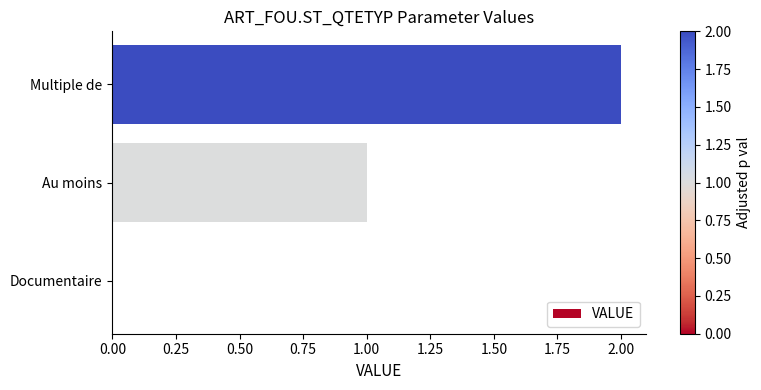

Which category has the highest value across all series?

Multiple de